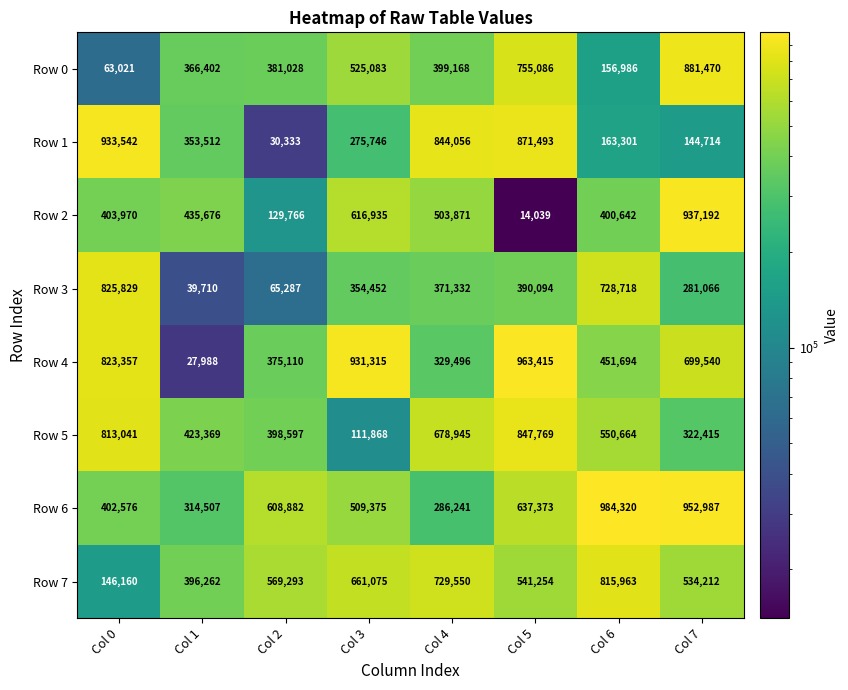

True or false: Row 2 has a value of 185765 at Col 2.

False